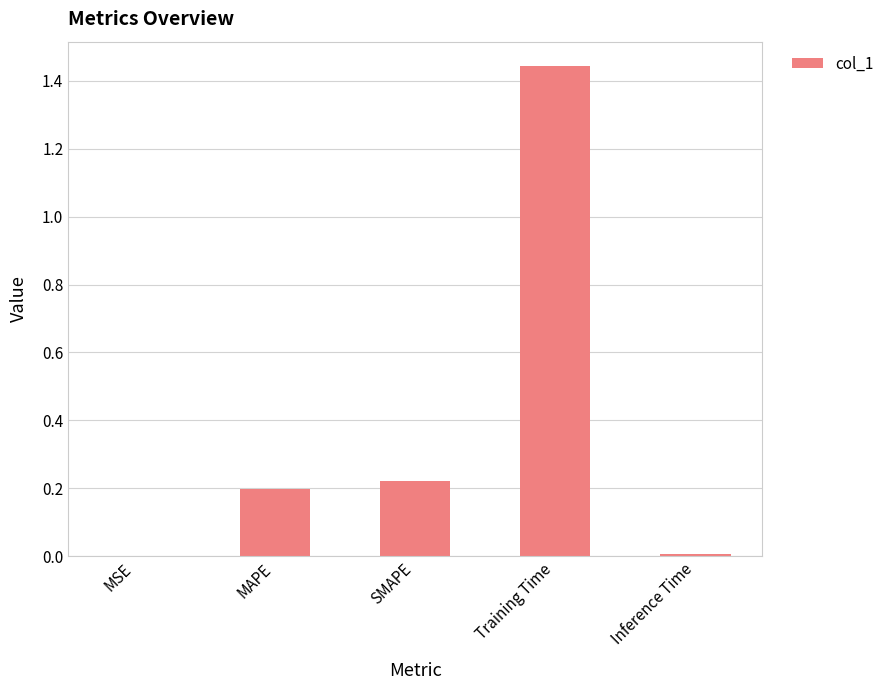

What is the sum of all values?

1.9